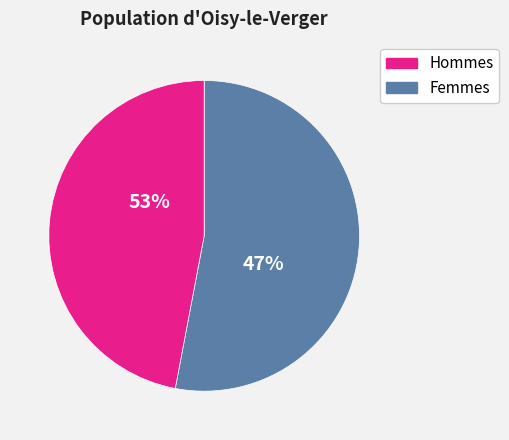

To the nearest percent, what is the difference between the largest and smallest slice percentages?

6%